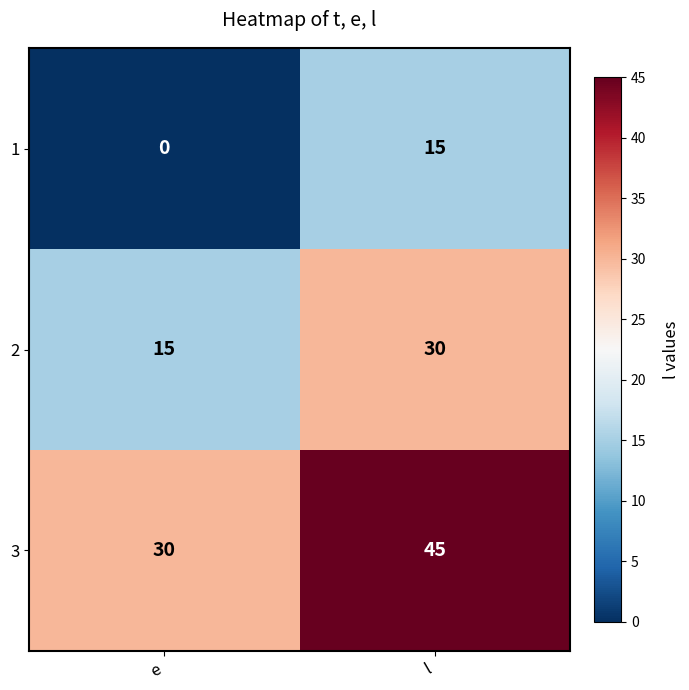

Which category has the lowest value across all series?

e